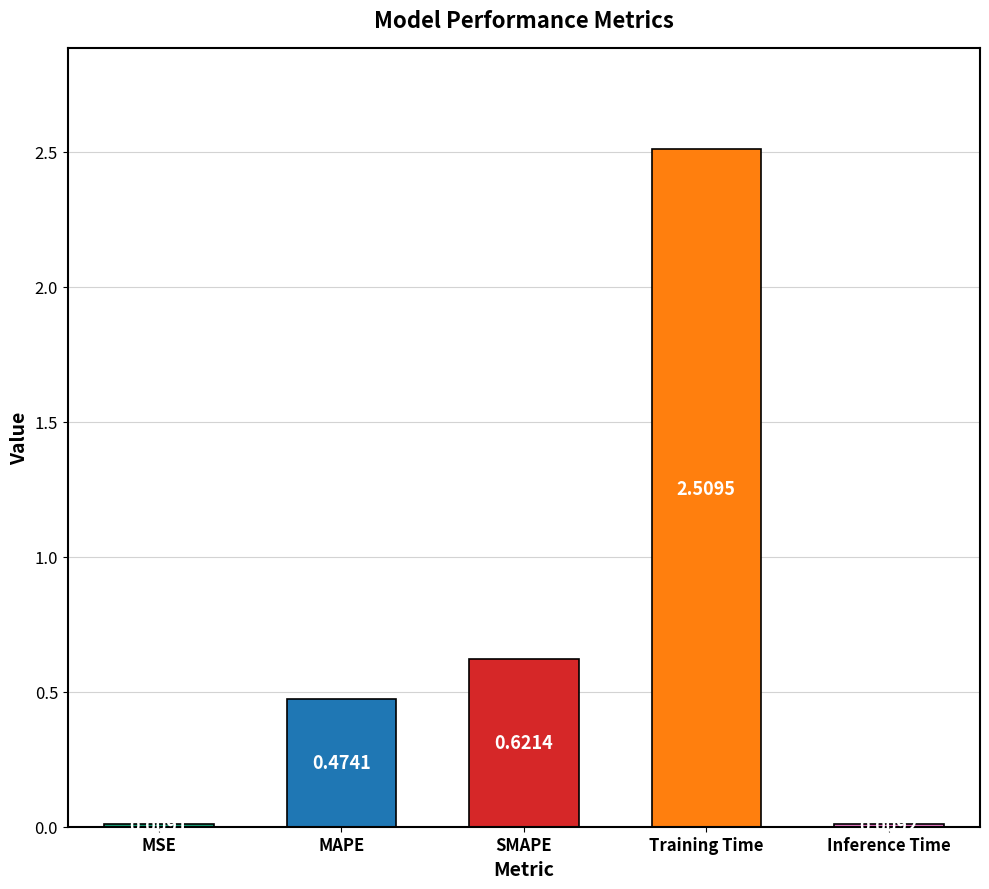

What is the change in value from MSE to SMAPE?

+0.6